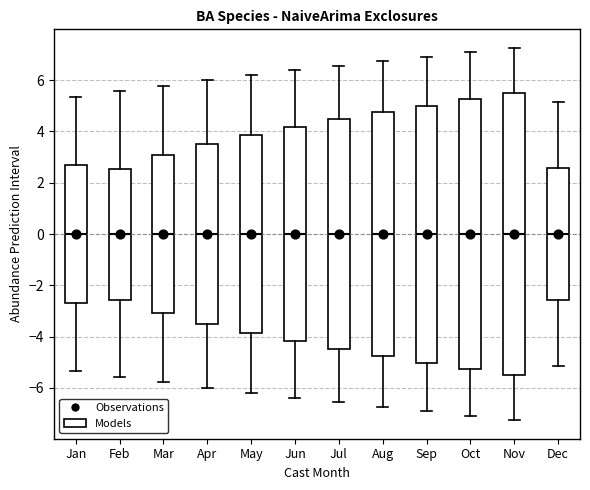

Reading left to right, transcribe this box plot: for each box, give where its median line is, the range the box spans, and where its two whiskers end, as read against the y-axis. The values are not printed on the chart, so give them approximately, as read against the axis.

Jan: median 0.0, box -2.6 to 2.6, whiskers -5.4 to 5.4
Feb: median 0.0, box -2.6 to 2.6, whiskers -5.6 to 5.6
Mar: median 0.0, box -3.0 to 3.0, whiskers -5.8 to 5.8
Apr: median 0.0, box -3.6 to 3.6, whiskers -6.0 to 6.0
May: median 0.0, box -3.8 to 3.8, whiskers -6.2 to 6.2
Jun: median 0.0, box -4.2 to 4.2, whiskers -6.4 to 6.4
Jul: median 0.0, box -4.4 to 4.4, whiskers -6.6 to 6.6
Aug: median 0.0, box -4.8 to 4.8, whiskers -6.8 to 6.8
Sep: median 0.0, box -5.0 to 5.0, whiskers -7.0 to 7.0
Oct: median 0.0, box -5.2 to 5.2, whiskers -7.0 to 7.0
Nov: median 0.0, box -5.4 to 5.4, whiskers -7.2 to 7.2
Dec: median 0.0, box -2.6 to 2.6, whiskers -5.2 to 5.2